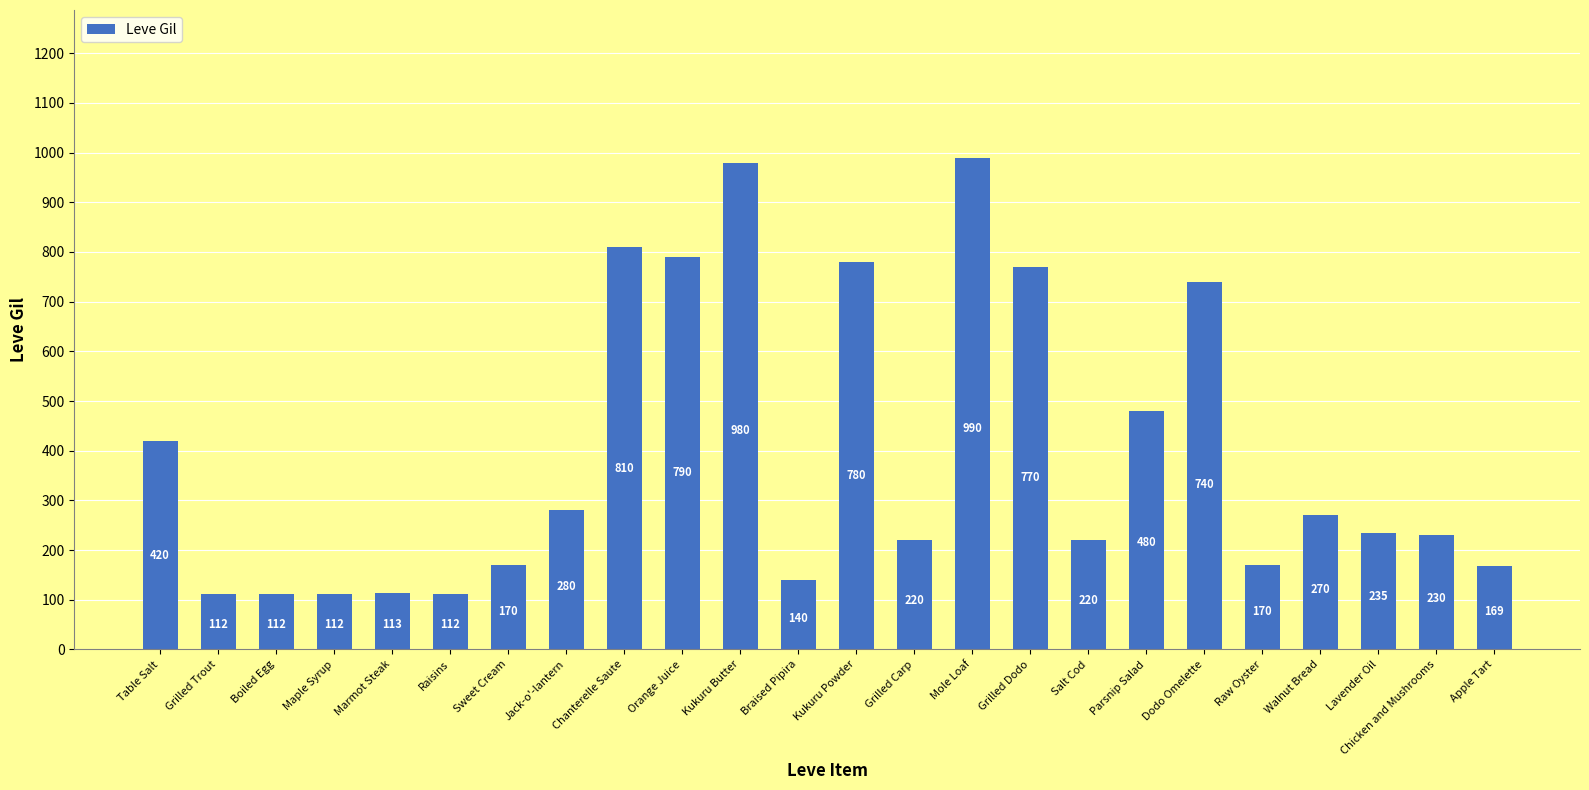

At which category does the chart reach its peak across all series?

Mole Loaf